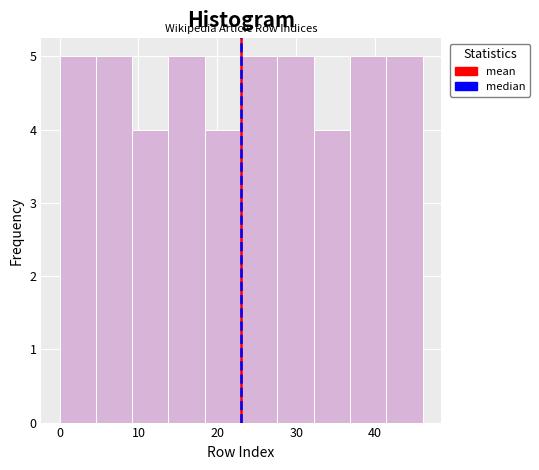

What is the height of the bar covering 23.0 to 27.6 on the x-axis? Neither the bar edges nor the heights are printed on the chart, so give them approximately, as read against the axes.

5